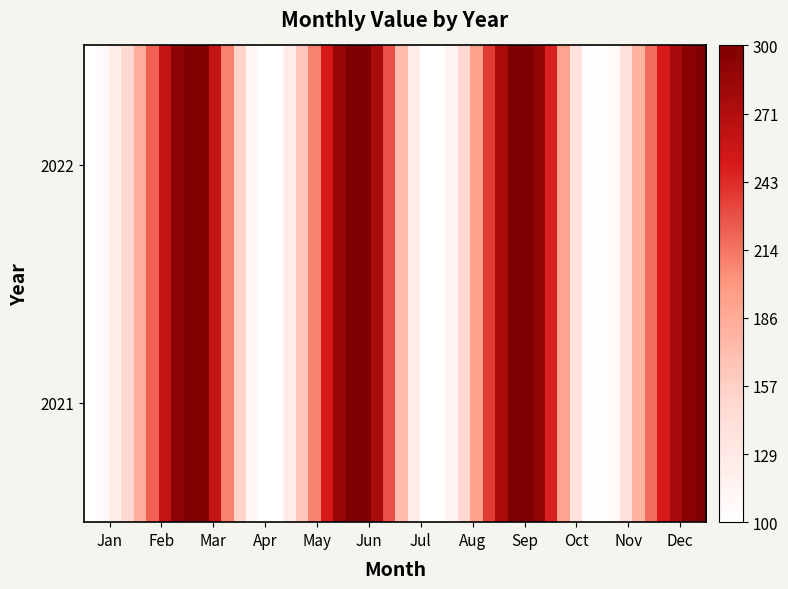

Reading left to right, what are all the values shown in this chart?

2021: 1=100	2=200	3=300	4=100	5=200	6=300	7=100	8=200	9=300	10=100	11=200	12=300
2022: 1=100	2=200	3=300	4=100	5=200	6=300	7=100	8=200	9=300	10=100	11=200	12=300